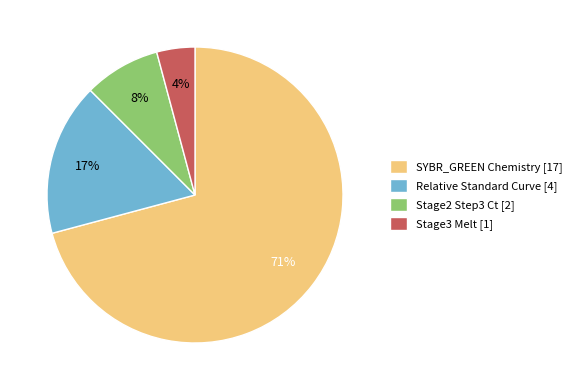

Is the sum of Stage2 Step3 Ct [2] and Stage3 Melt [1] greater than half?

No